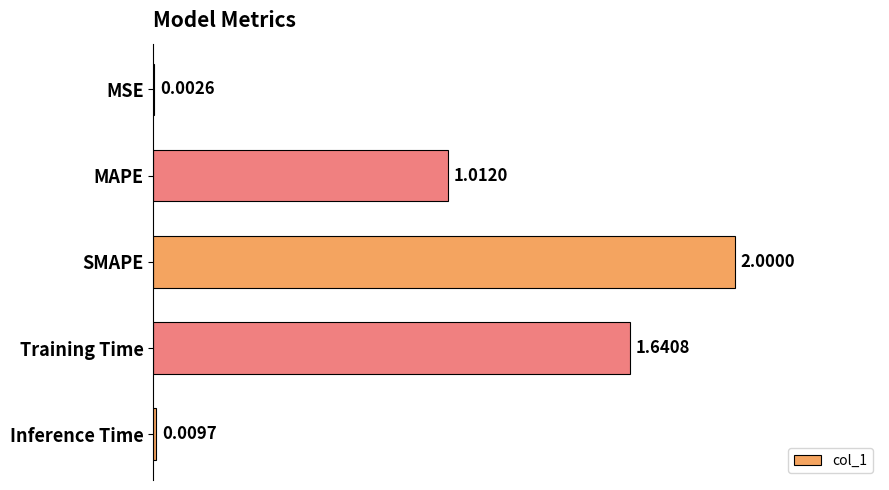

How many data points are above 1?

3